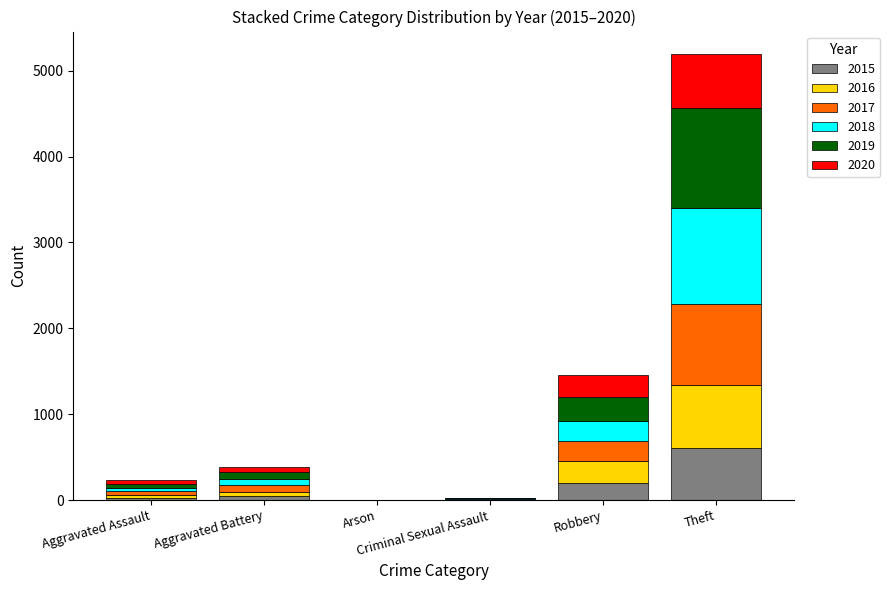

What is the highest value of the 2015 series?

608